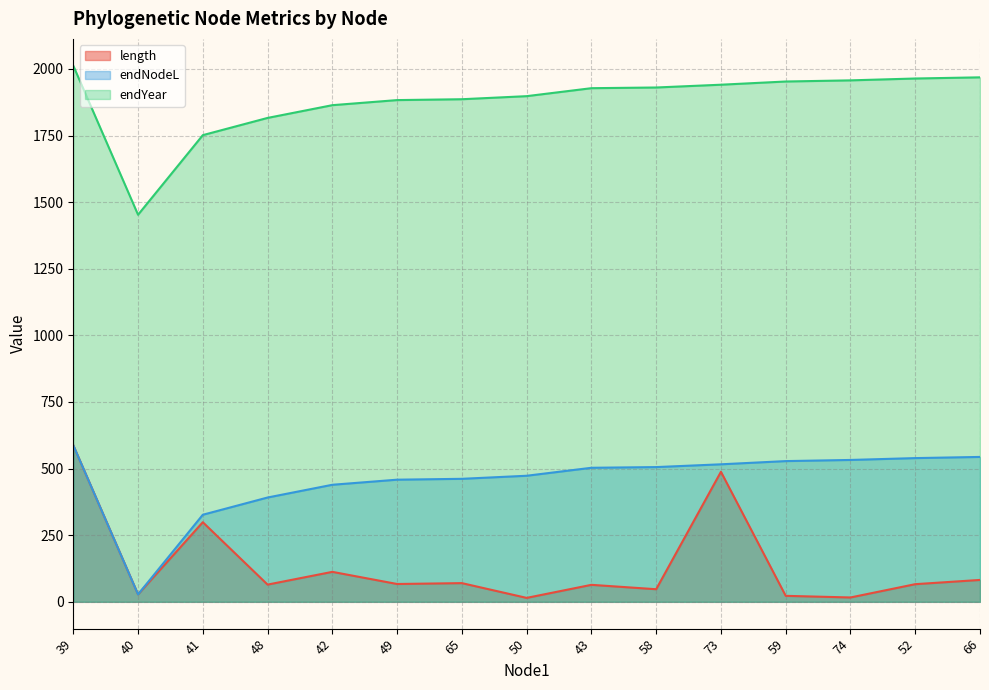

At how many categories does at least one series exceed 52?

15